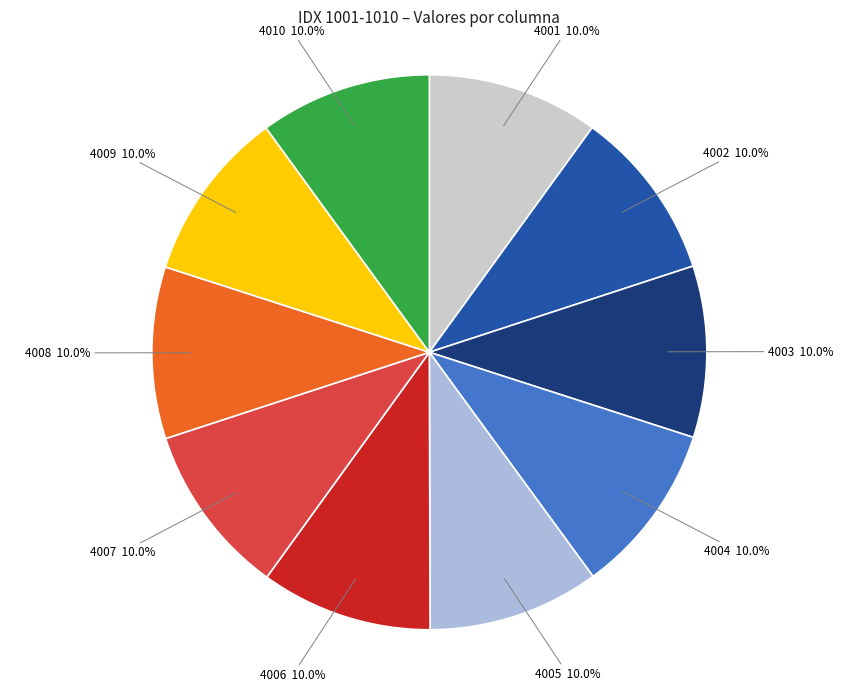

Does 4008 account for over 50% of the chart?

No